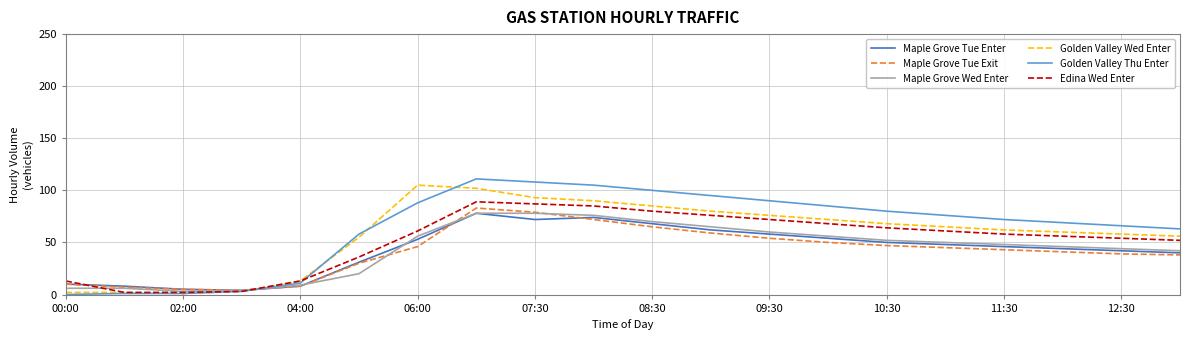

What is the maximum value for Maple Grove Tue Enter?

78